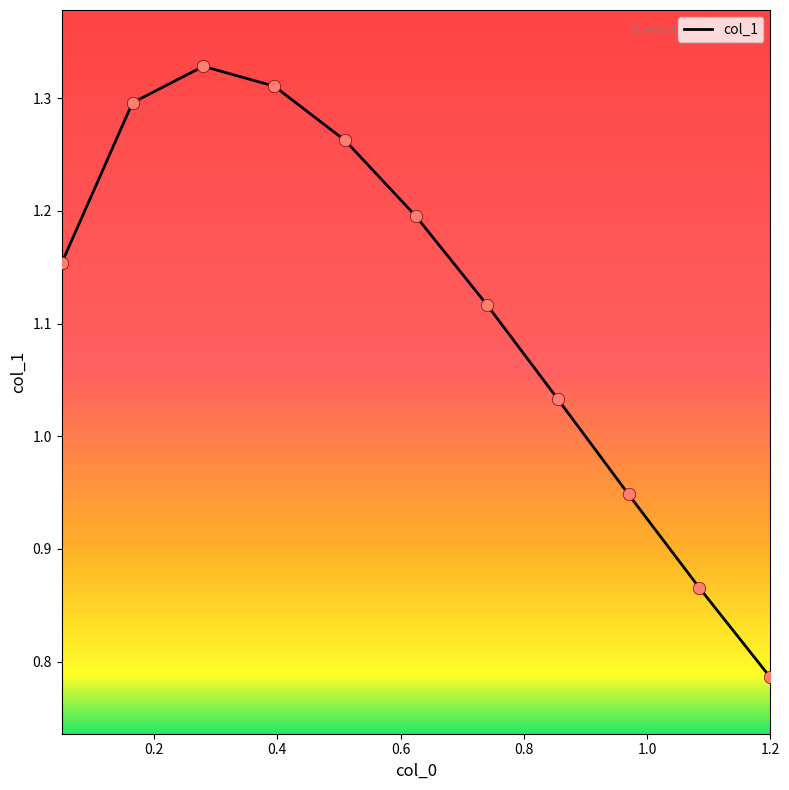

Between 0.51 and 0.165, which is larger?

0.165